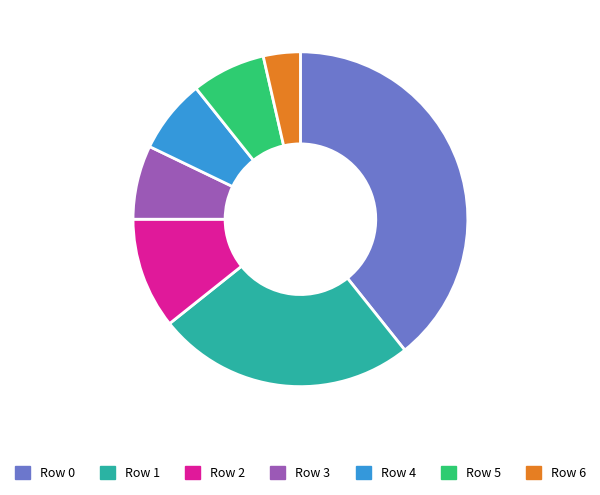

Is there any slice that represents more than half of the pie?

No